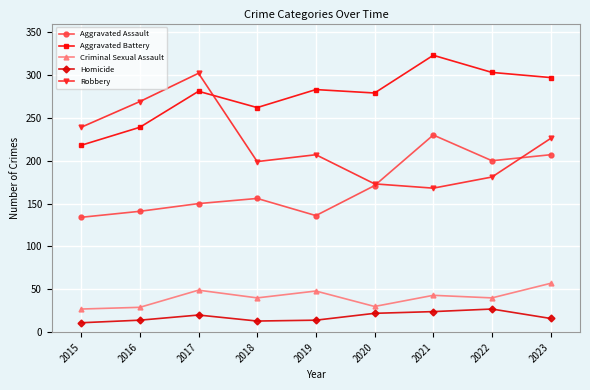

At how many categories does at least one series exceed 61?

9